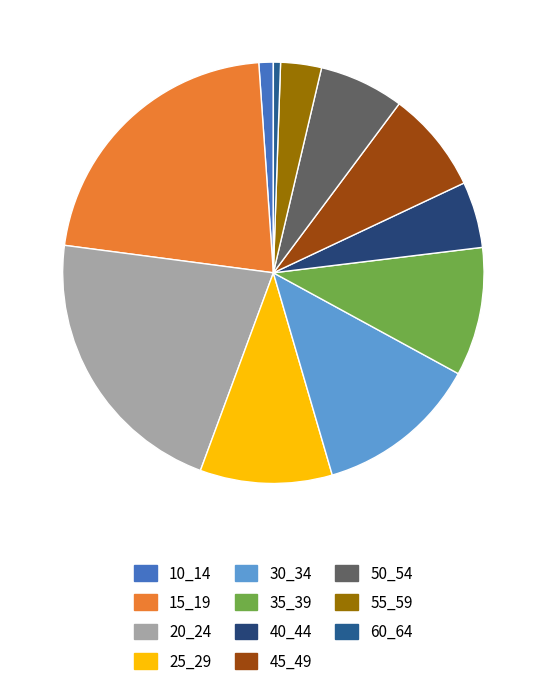

Which category has the smallest portion of the pie?

60_64